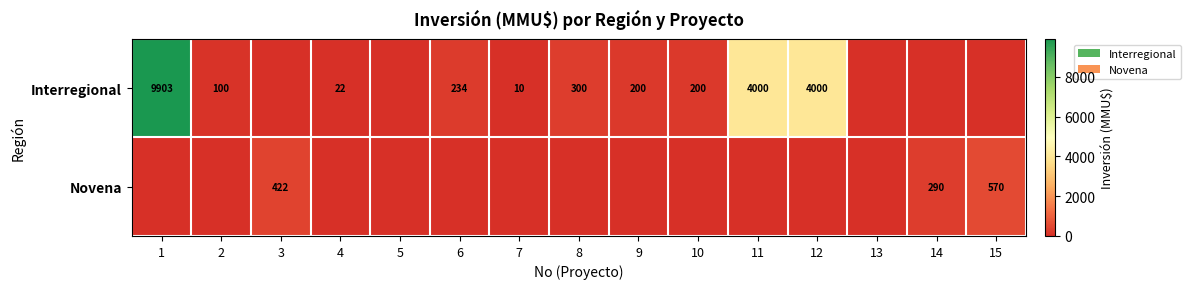

Is it true that Novena equals 422 at 3?

True